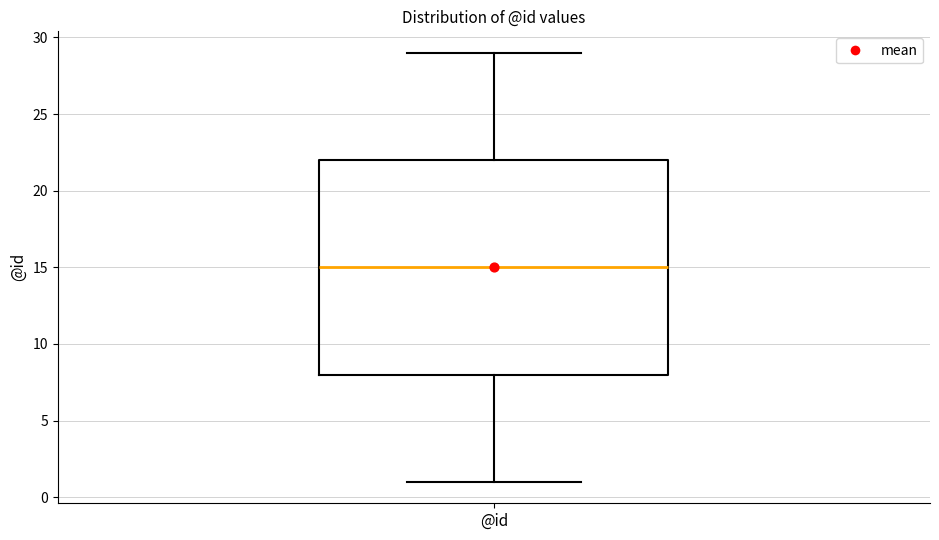

Read this box plot against the y-axis: the position of the median line, the range covered by the box, and the ends of both whiskers. The values are not printed on the chart, so give them approximately, as read against the axis.

median 15, box 8 to 22, whiskers 1 to 29